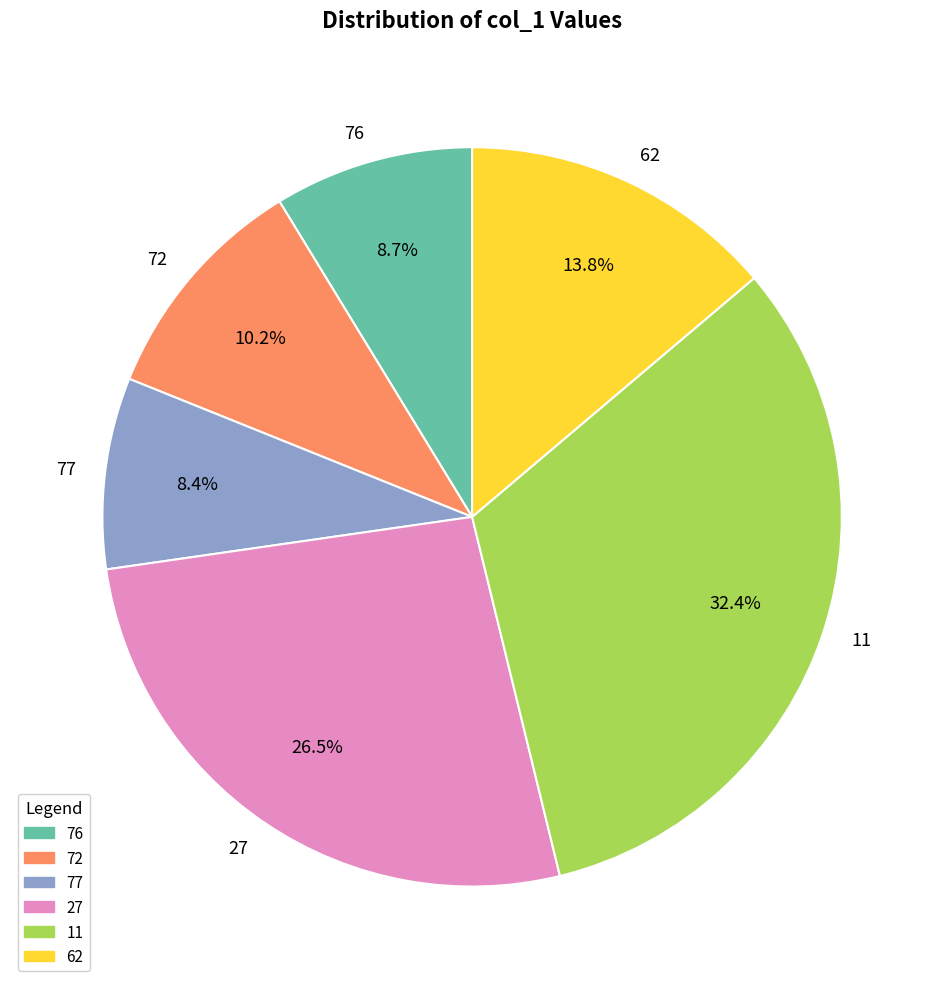

Combined, do 11 and 27 account for over 50%?

Yes